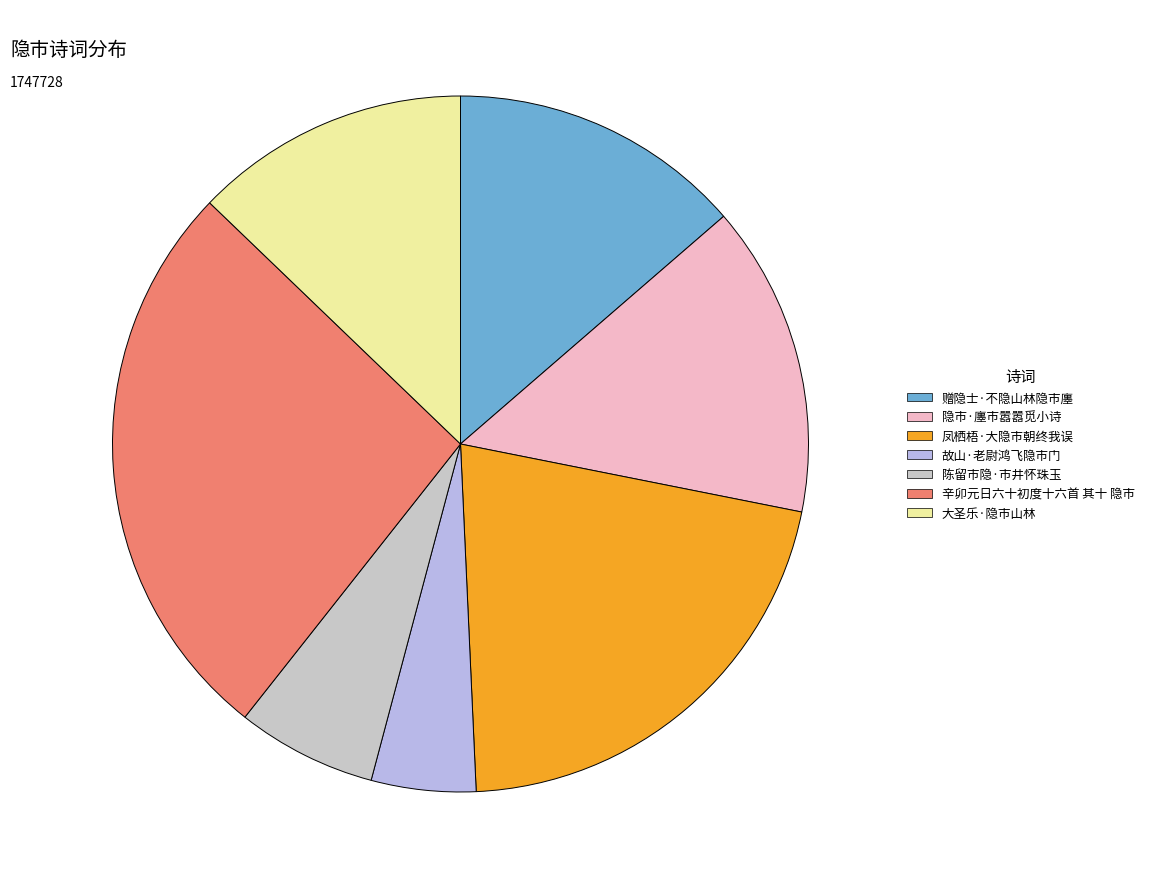

To the nearest percent, what is the combined percentage of 赠隐士·不隐山林隐市廛 and 隐市·廛市嚣嚣觅小诗?

28%